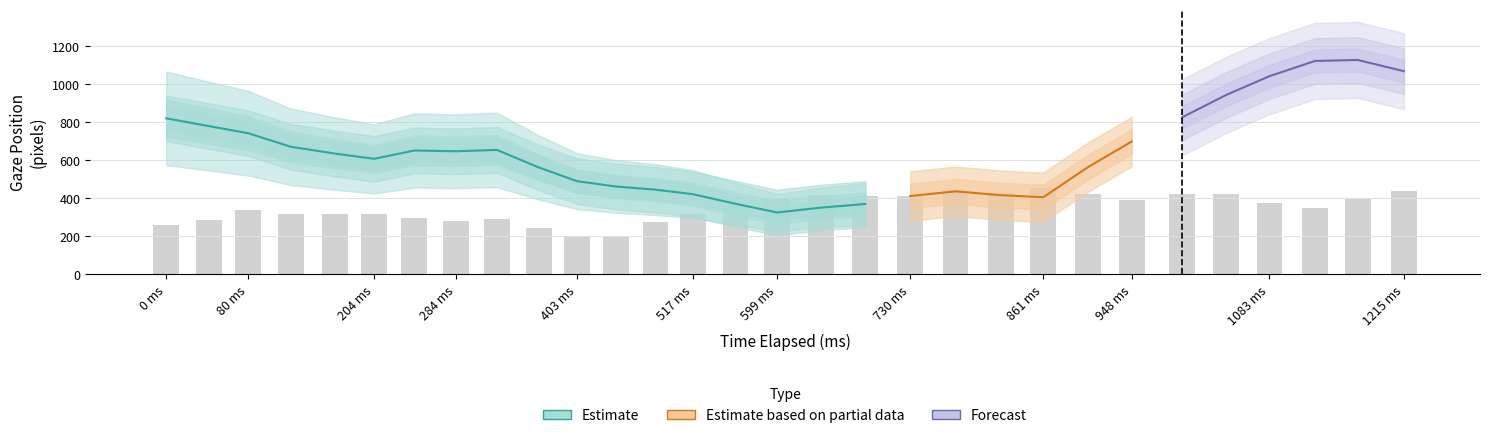

True or false: x_pred_normalised has a value of 0.7 at 3.

False